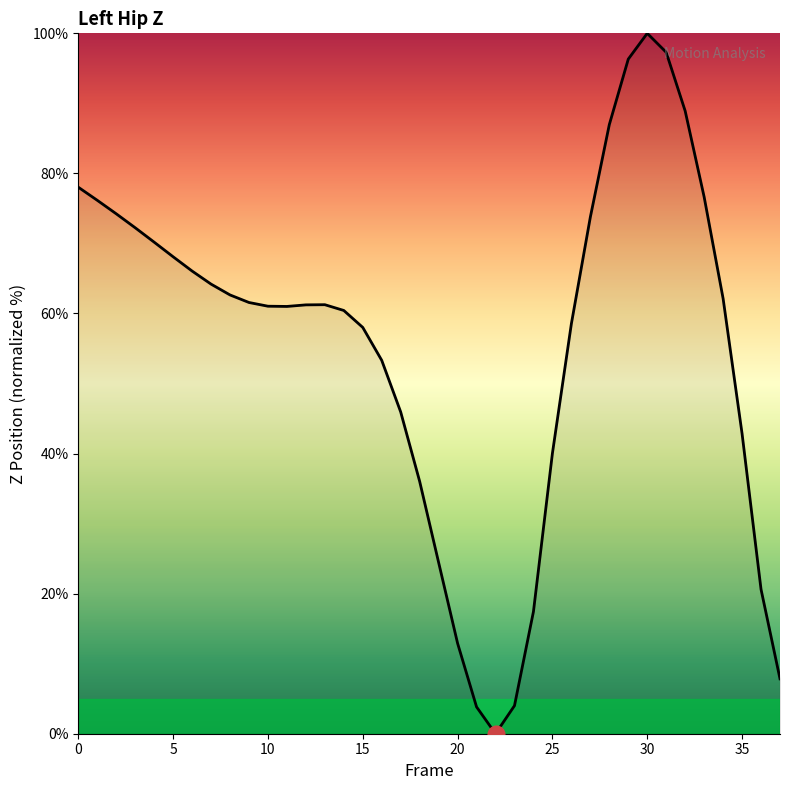

What is the greatest value displayed?

100.0